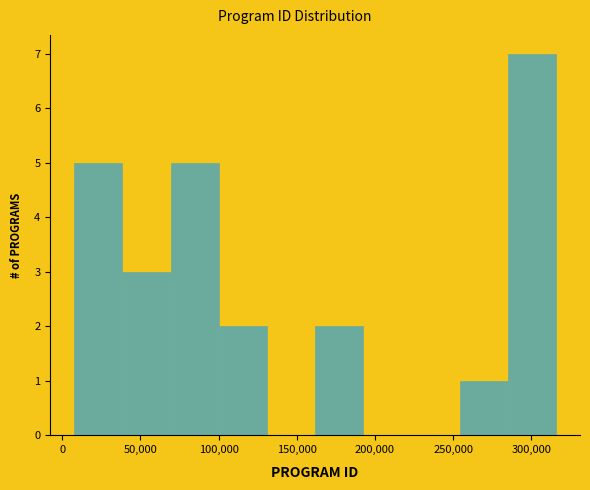

Over which range of the x-axis is the bar tallest?

285000 to 315000